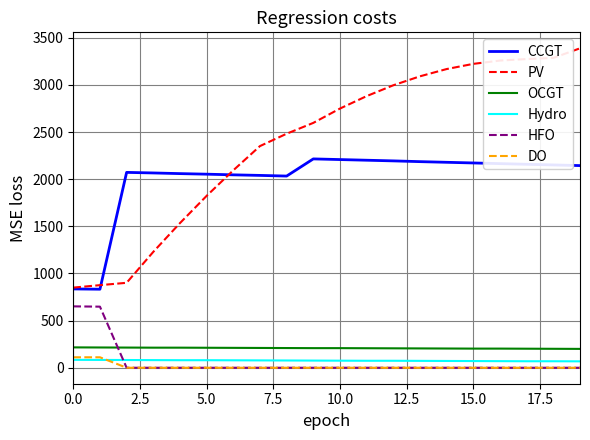

Which series has the largest range (max minus min)?

PV